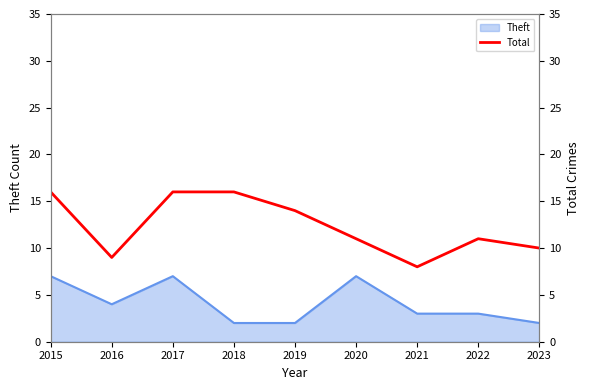

Is it true that the value at 2017 is 16?

True